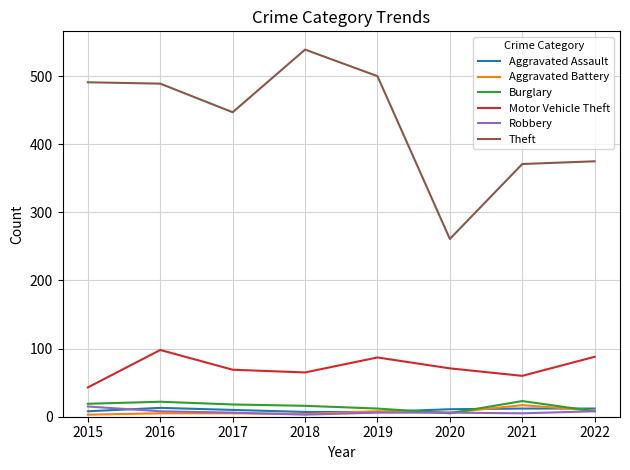

Is it true that Motor Vehicle Theft equals 98 at 2016?

True